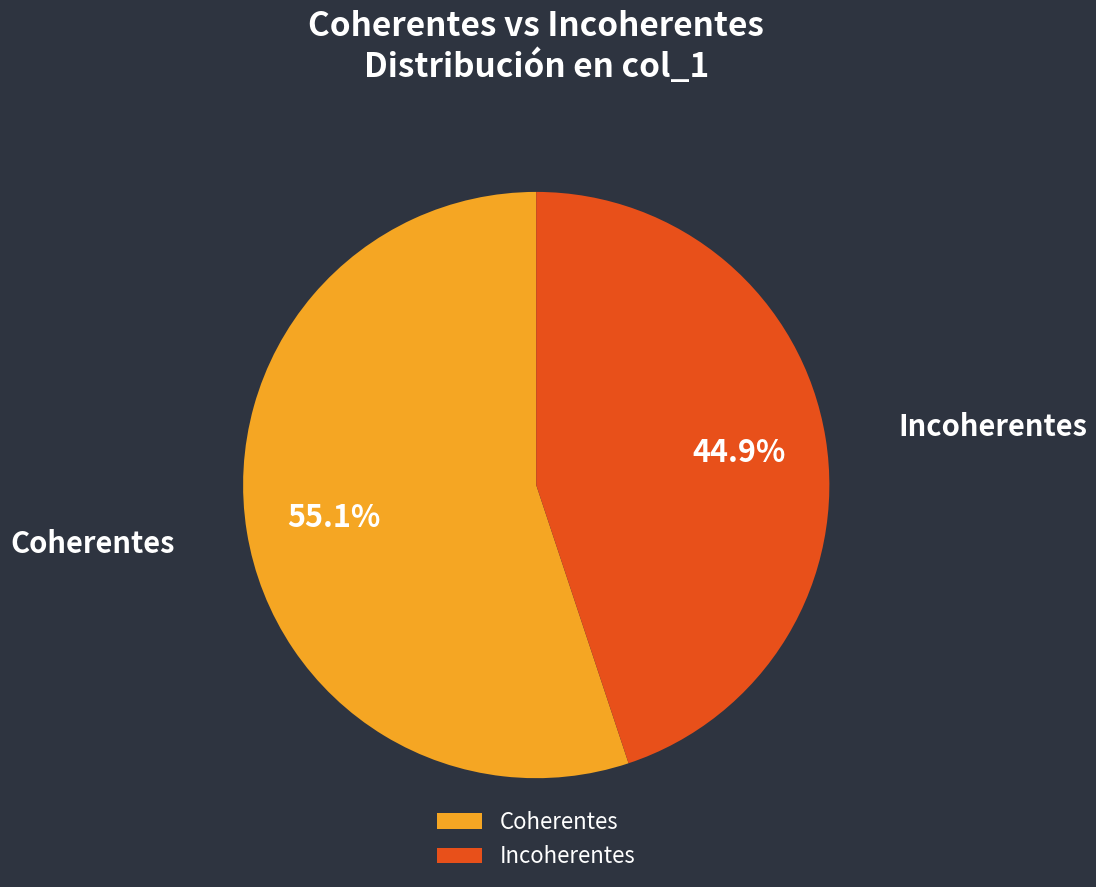

Which has a higher value, Coherentes or Incoherentes?

Coherentes